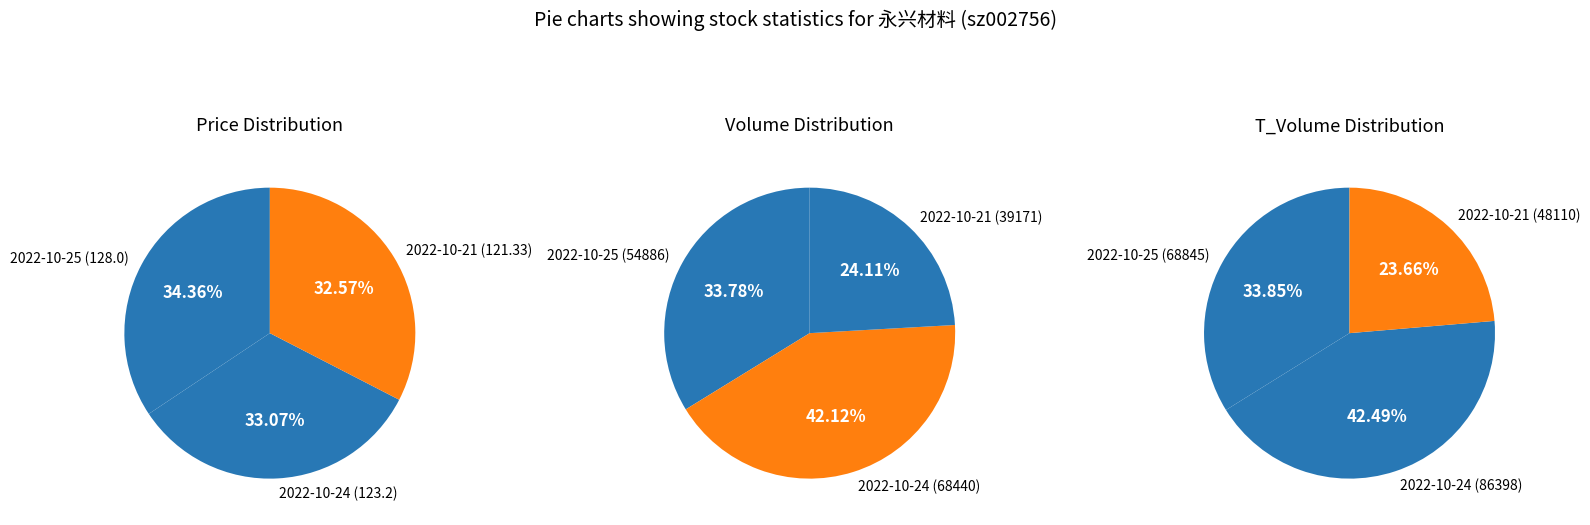

Which category has the smallest portion of the pie?

2022-10-21